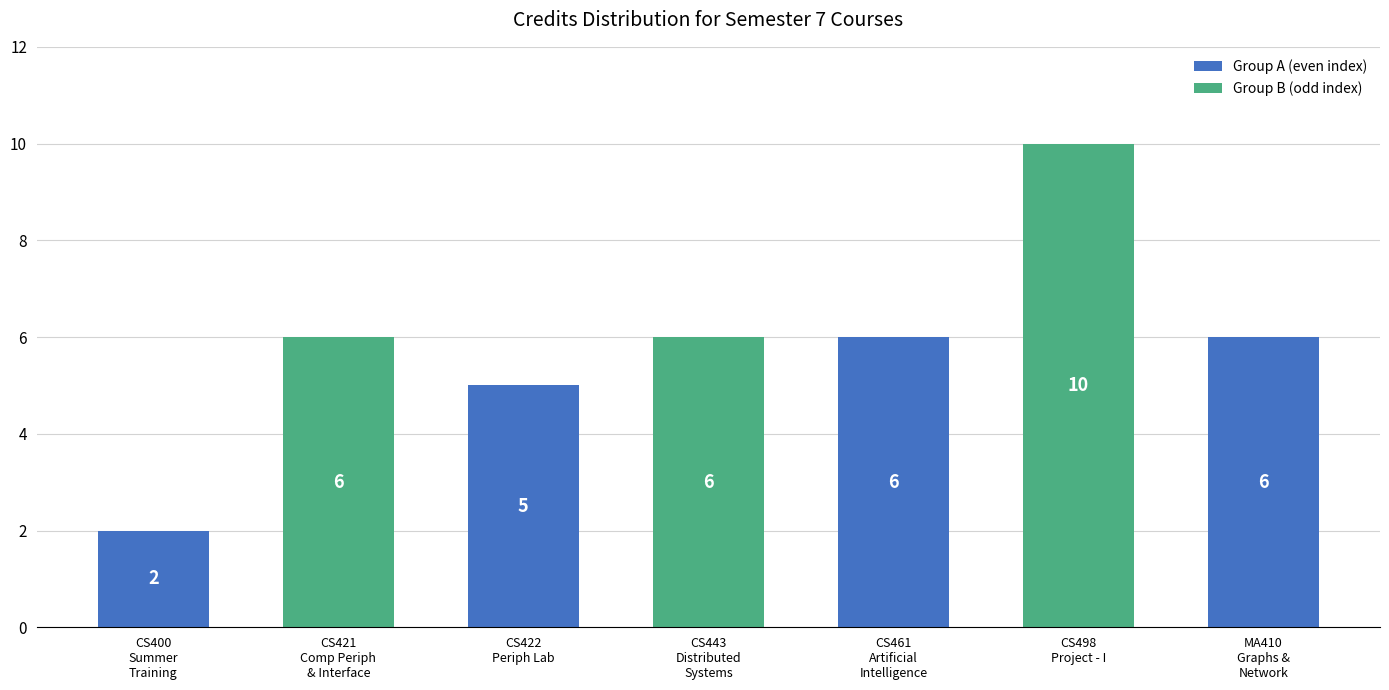

What is the difference between the maximum and minimum values?

8